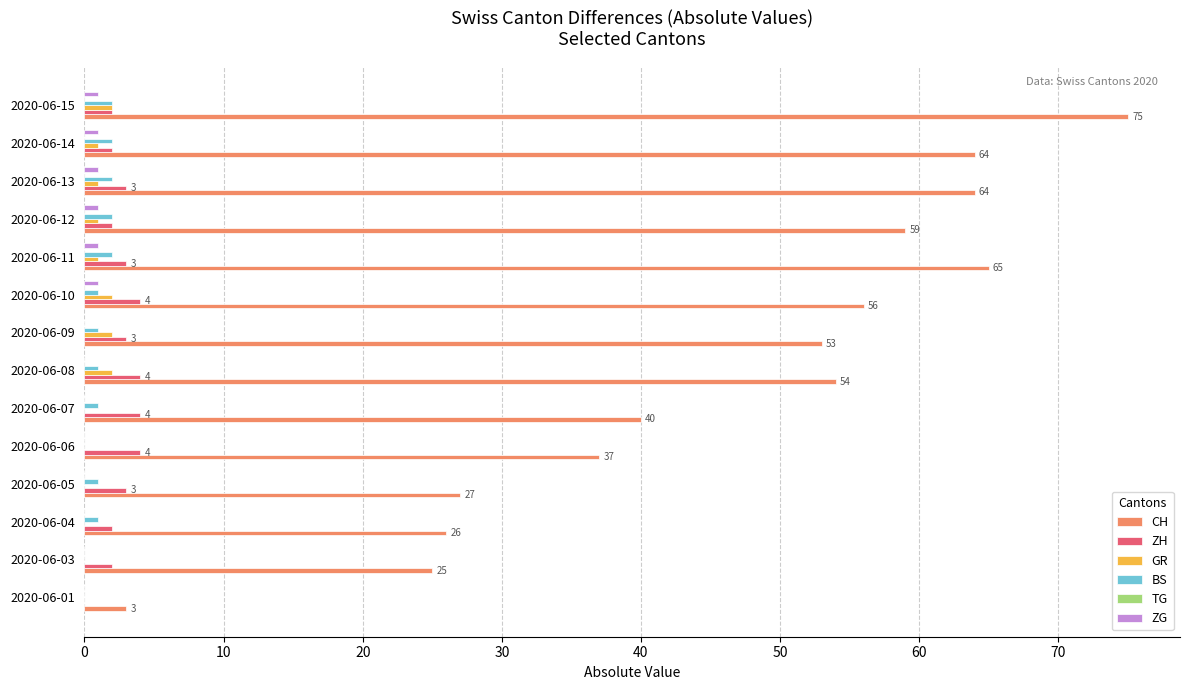

Which series changed the most between 2020-06-04 and 2020-06-11?

CH